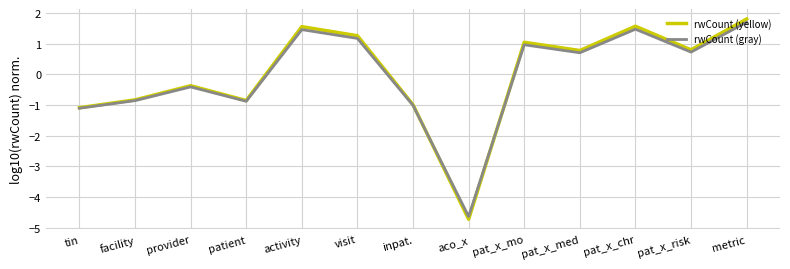

Which series changed the most between tin and pat_x_med?

rwCount (yellow)